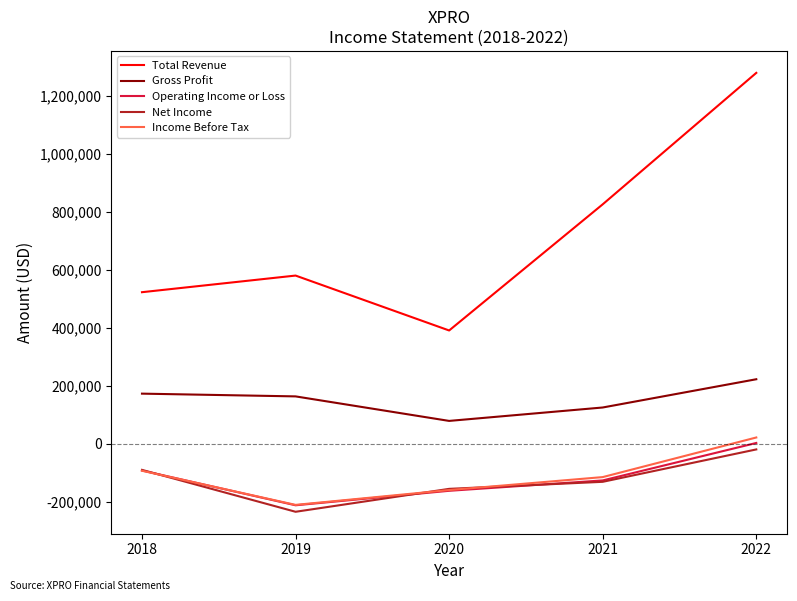

At which label does Gross Profit reach its peak?

2022